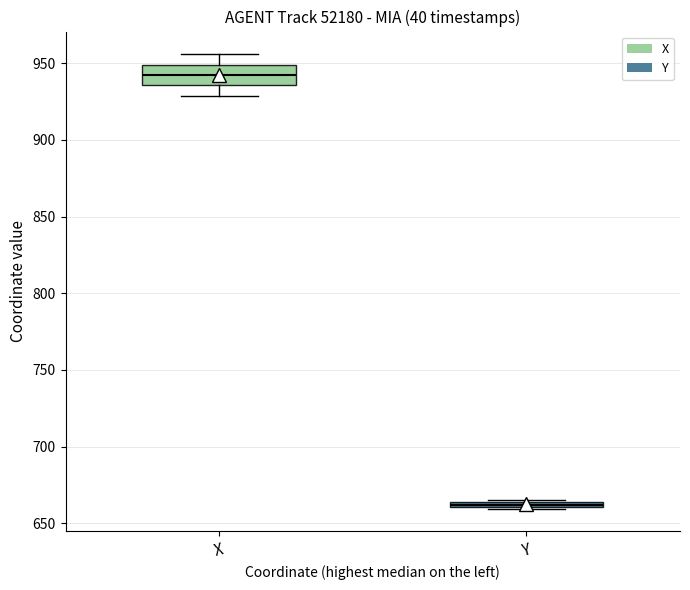

Which box's median line is the highest?

X